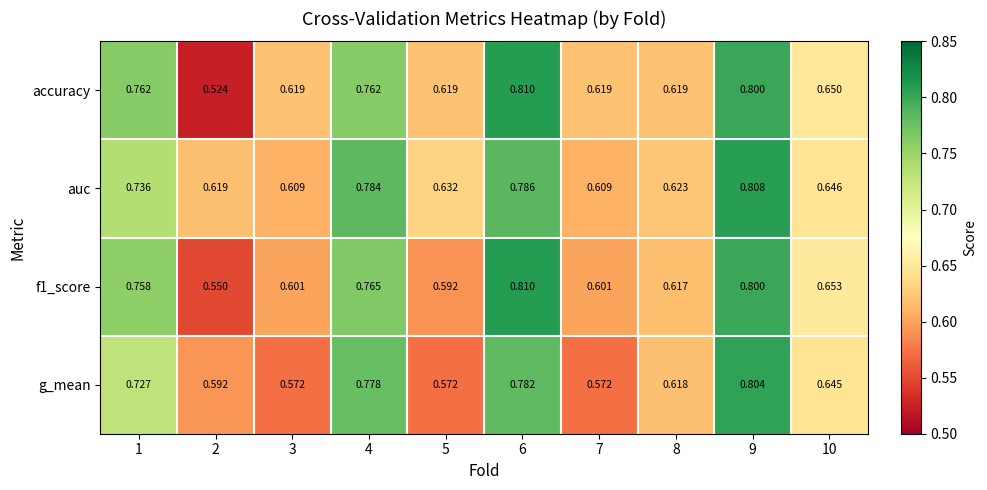

Which series has the largest total across all categories?

auc